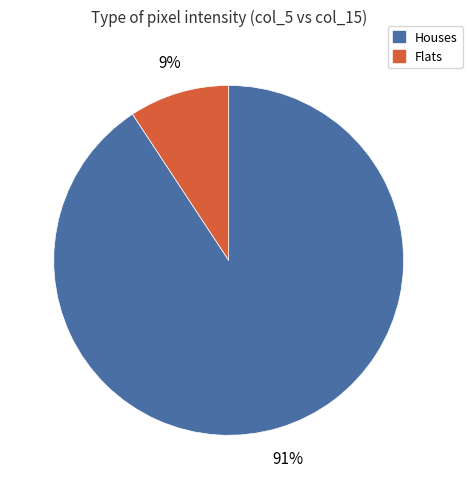

To the nearest percent, what is the average slice percentage?

50%